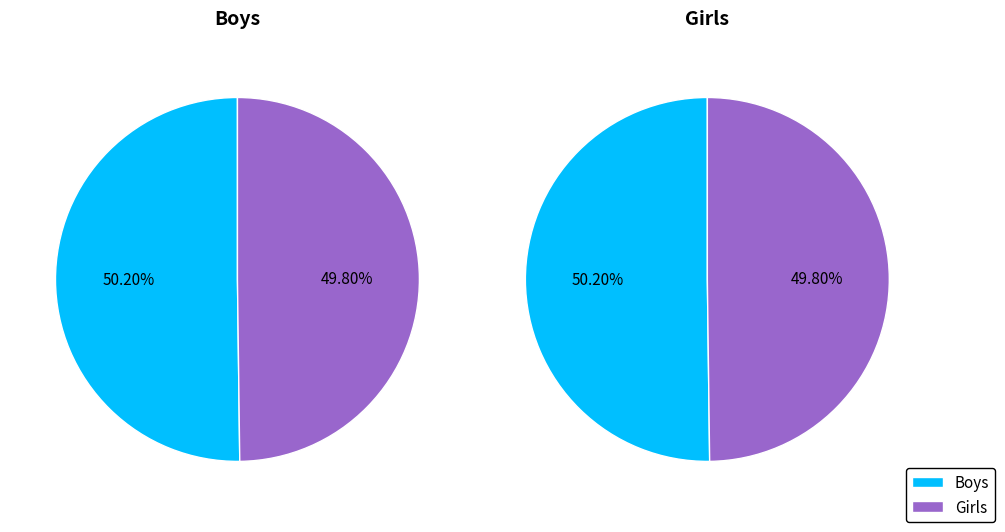

What percentage is NOT represented by Girls?

50.2%